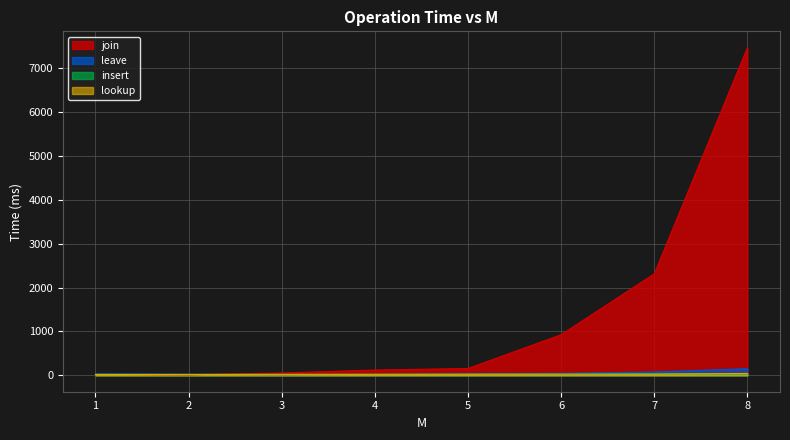

Reading left to right, extract all data points from this chart.

join: 1=23.5	2=13.5	3=53.8	4=120.7	5=156.5	6=926.1	7=2314.8	8=7468.8
leave: 1=32.1	2=25.4	3=15.1	4=21.8	5=35.7	6=46.3	7=76.2	8=152.8
insert: 1=22.1	2=18.8	3=19.5	4=22.9	5=24.6	6=23.7	7=32.8	8=31.2
lookup: 1=19.4	2=20.8	3=23.0	4=23.4	5=25.4	6=27.4	7=27.9	8=42.4